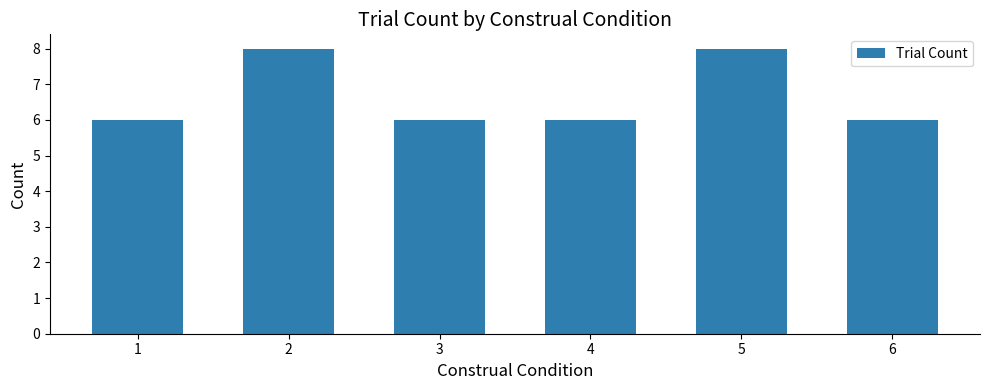

Reading left to right, list all the values displayed in this chart.

1=6	2=8	3=6	4=6	5=8	6=6